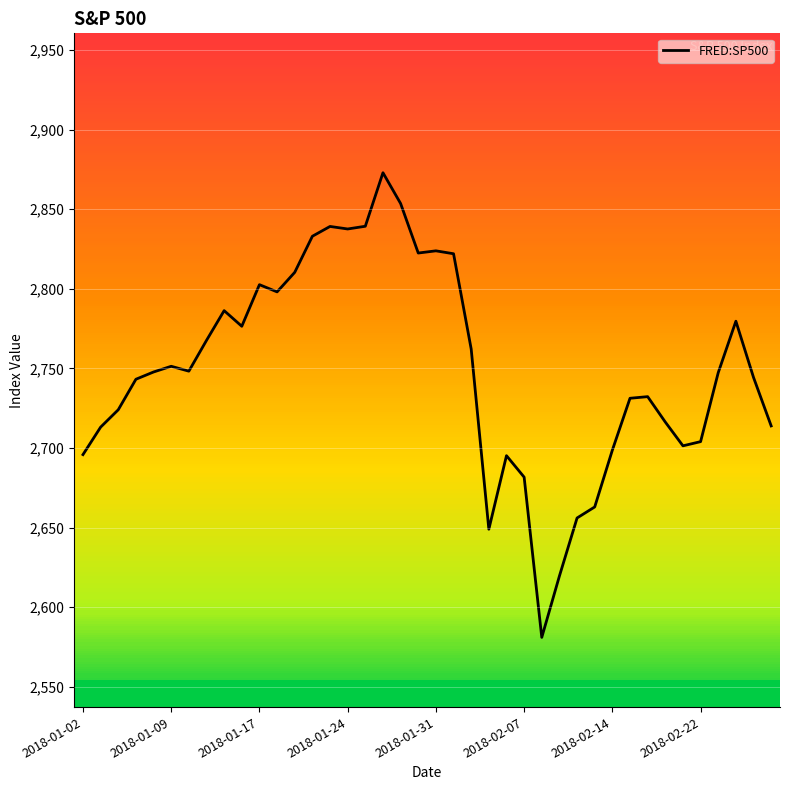

What is the maximum value for FRED:SP500?

2872.9